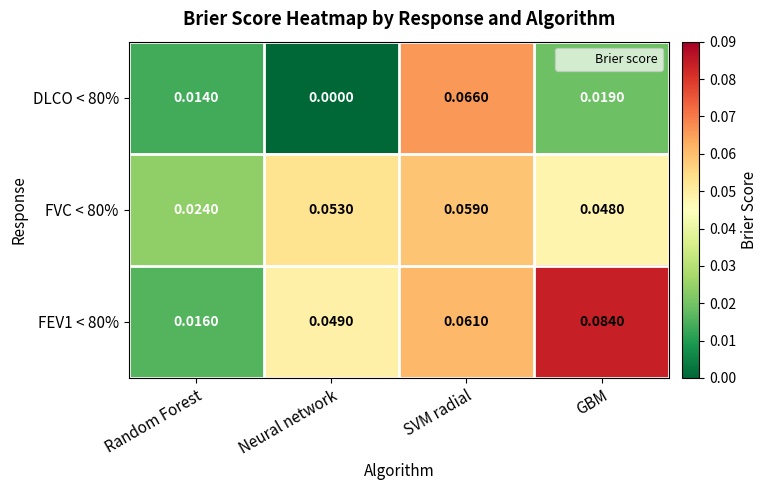

List the series in order of their peak value, lowest first.

FVC < 80%, DLCO < 80%, FEV1 < 80%